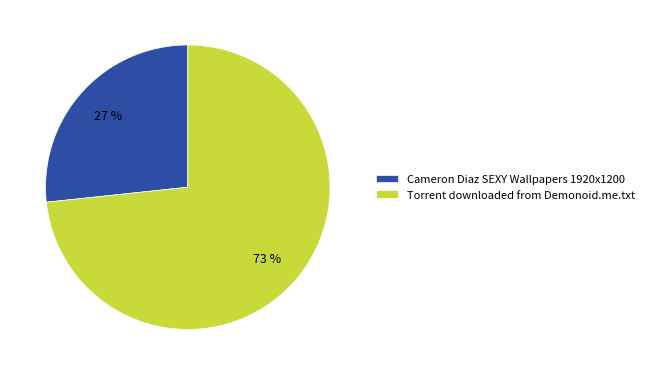

Rank the categories by value from lowest to highest.

Cameron Diaz SEXY Wallpapers 1920x1200, Torrent downloaded from Demonoid.me.txt